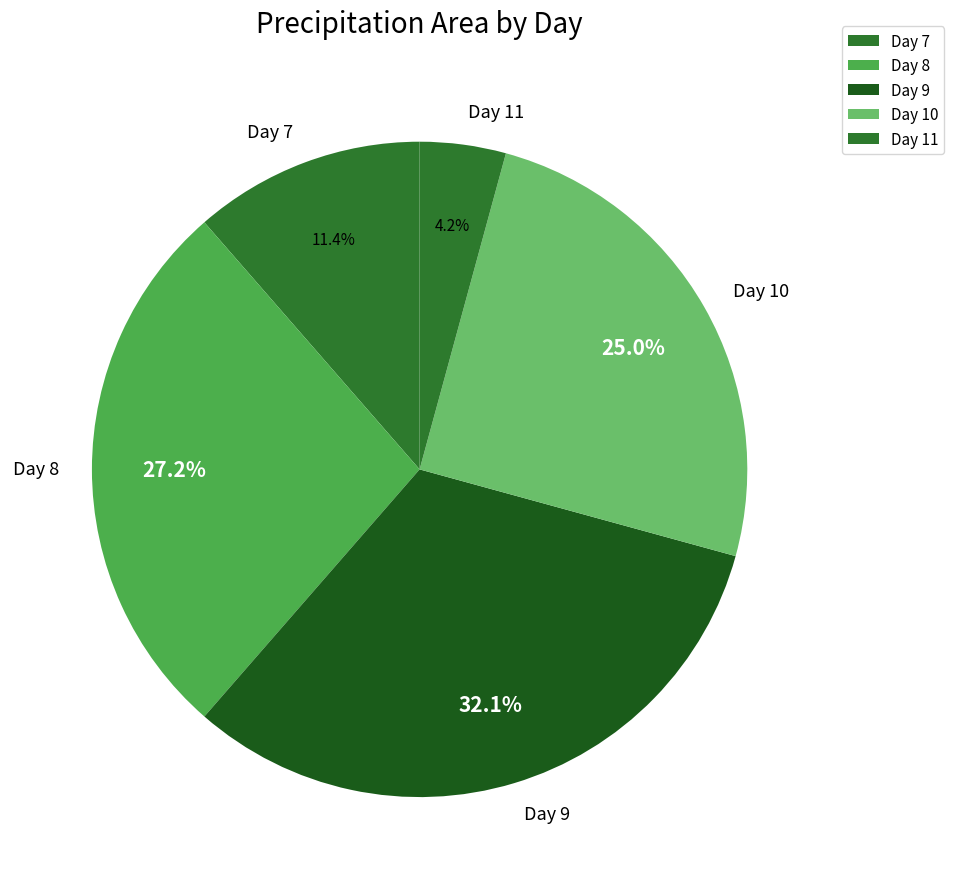

Rank the categories by value from highest to lowest.

Day 9, Day 8, Day 10, Day 7, Day 11